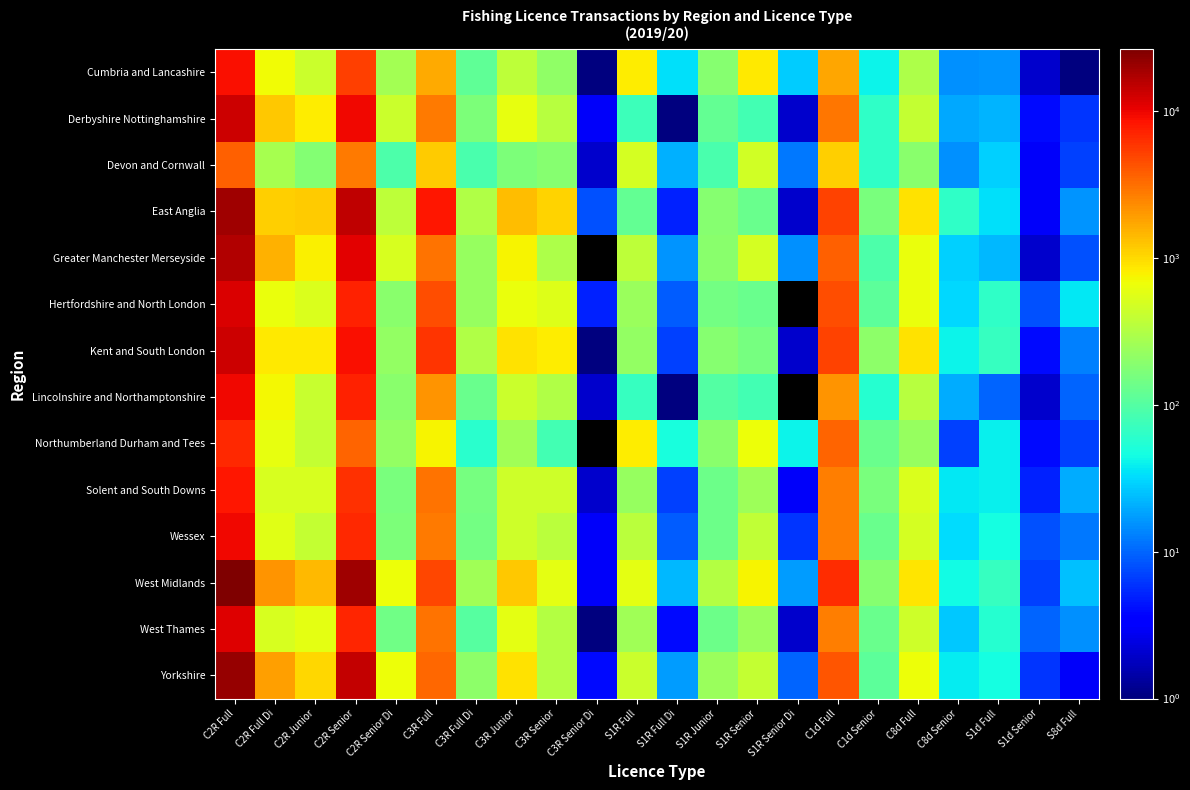

Rank the series by their maximum value, from highest to lowest.

West Midlands, Yorkshire, East Anglia, Greater Manchester Merseyside, Derbyshire Nottinghamshire, Kent and South London, Hertfordshire and North London, West Thames, Lincolnshire and Northamptonshire, Wessex, Cumbria and Lancashire, Solent and South Downs, Northumberland Durham and Tees, Devon and Cornwall